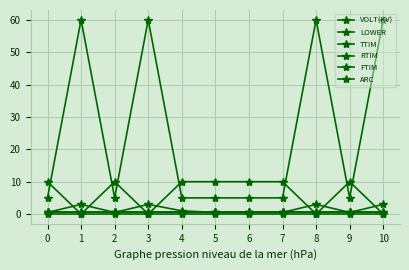

Reading left to right, list all the values displayed in this chart.

VOLT(KV): 0.5	3.0	0.5	3.0	1.0	0.5	0.5	0.5	3.0	0.5	3.0
LOWER: 10.0	0.0	10.0	0.0	10.0	10.0	10.0	10.0	0.0	10.0	0.0
TTIM: 5.0	60.0	5.0	60.0	5.0	5.0	5.0	5.0	60.0	5.0	60.0
RTIM: 0.5	0.5	0.5	0.5	0.5	0.5	0.5	0.5	0.5	0.5	0.5
FTIM: 0.5	0.5	0.5	0.5	0.5	0.5	0.5	0.5	0.5	0.5	0.5
ARC: 0.0	0.0	0.0	0.0	0.0	0.0	0.0	0.0	0.0	0.0	0.0